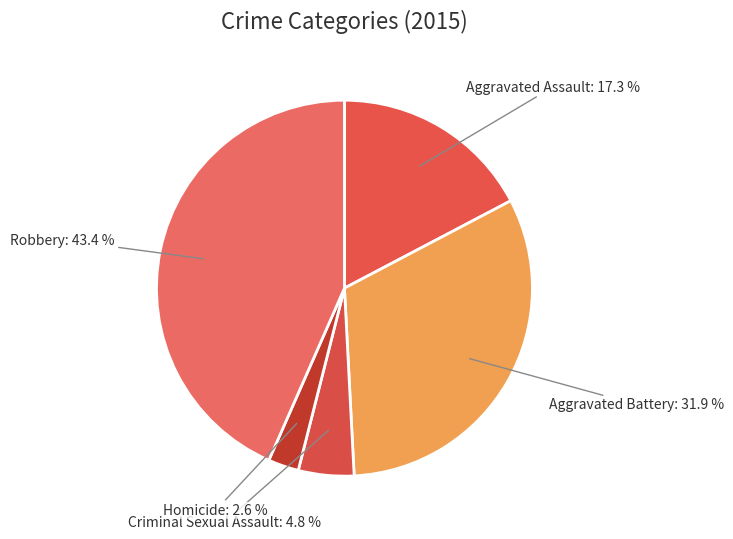

Between Homicide and Aggravated Battery, which is larger?

Aggravated Battery